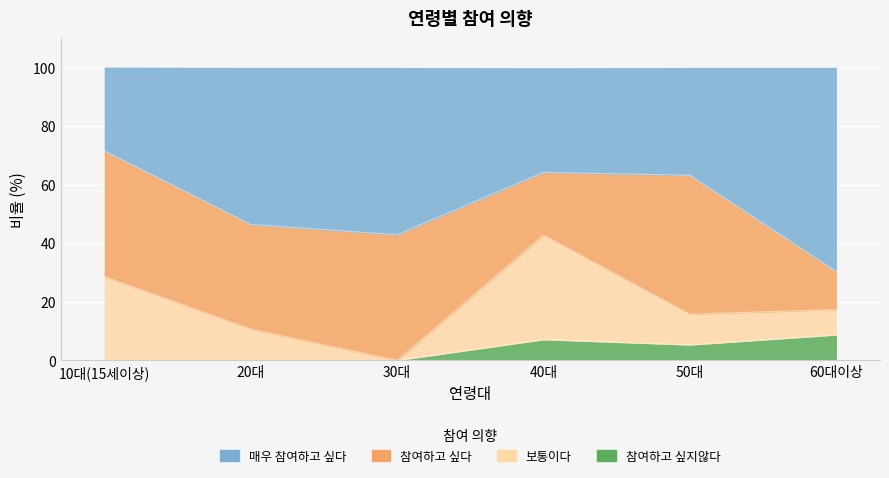

Is the value of 참여하고 싶지않다 at 20대 greater than the value of 매우 참여하고 싶다 at 30대?

No